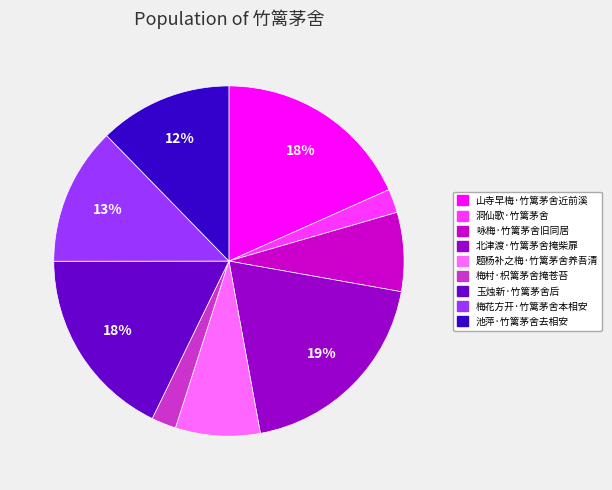

Which slice is the largest?

北津渡·竹篱茅舍掩柴扉